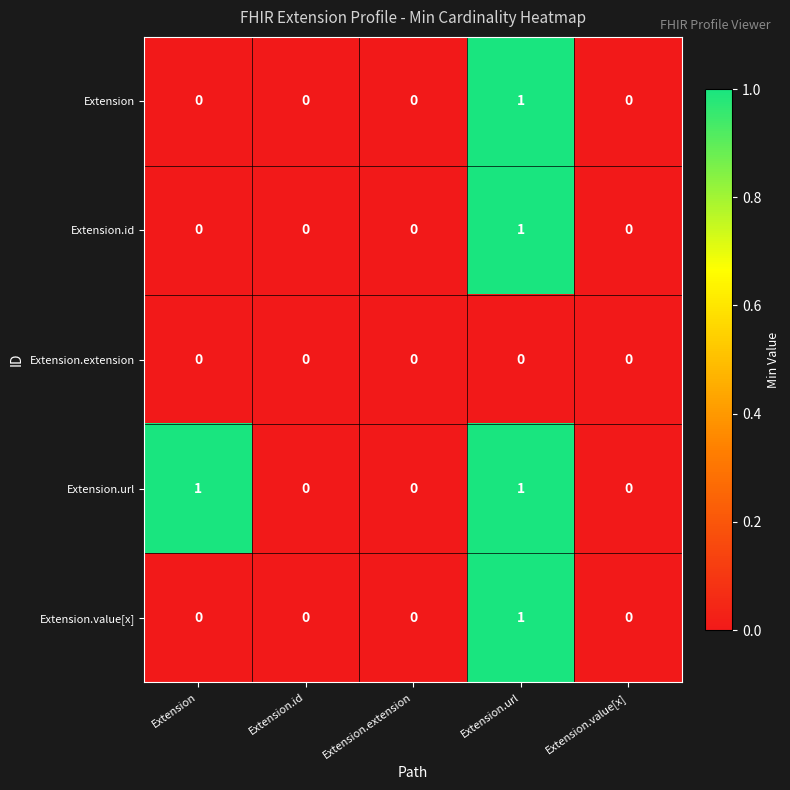

How many data points in Extension are above 0?

1